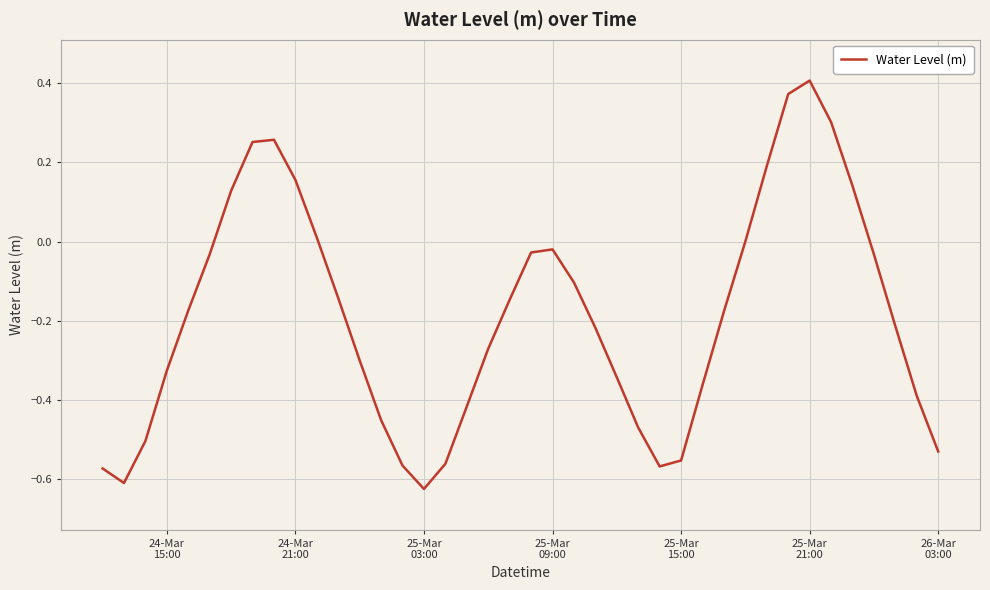

How many points are lower than both their immediate neighbors (excluding endpoints)?

3